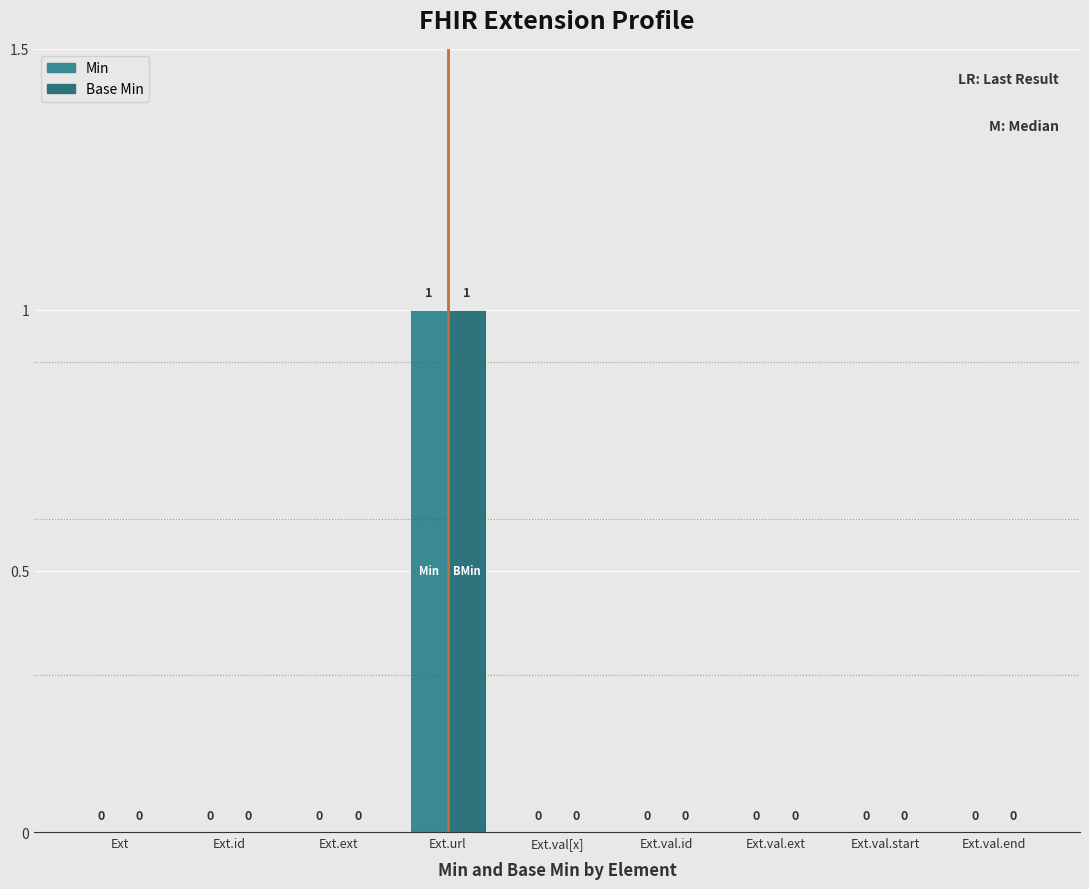

What is the value of the Min bar at the 4th from the left?

1